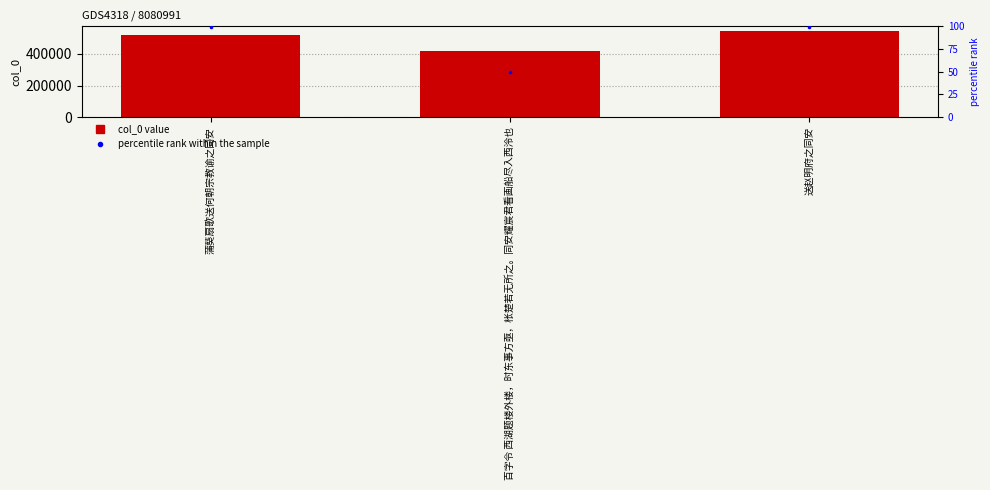

What is the total value across all series at 送赵明府之同安?

546756